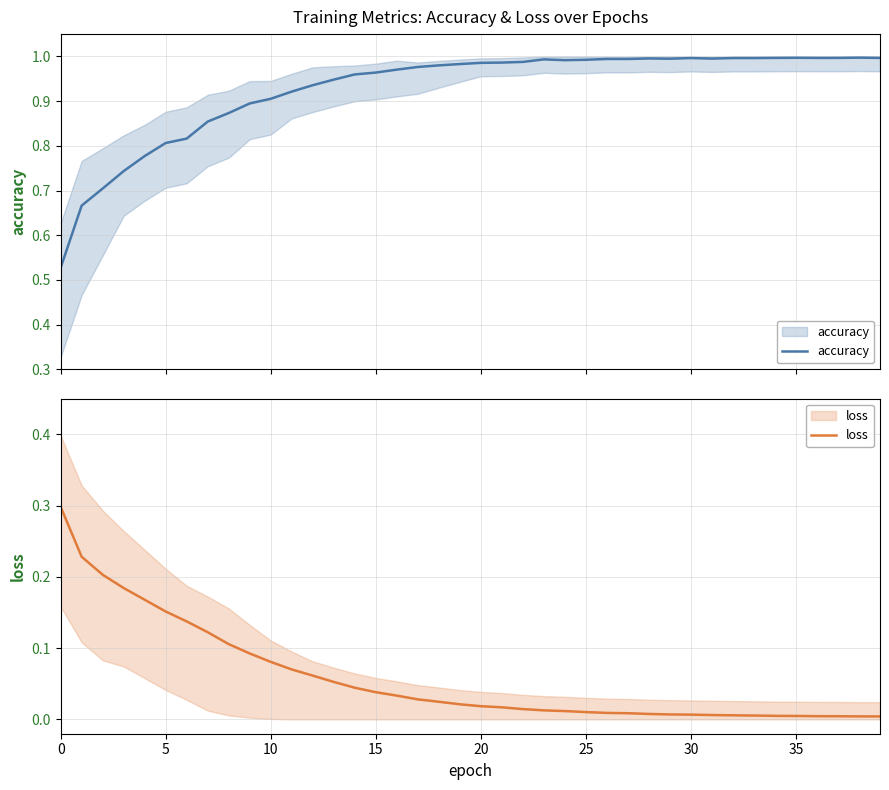

What is the difference between the highest and lowest values at 22?

1.0